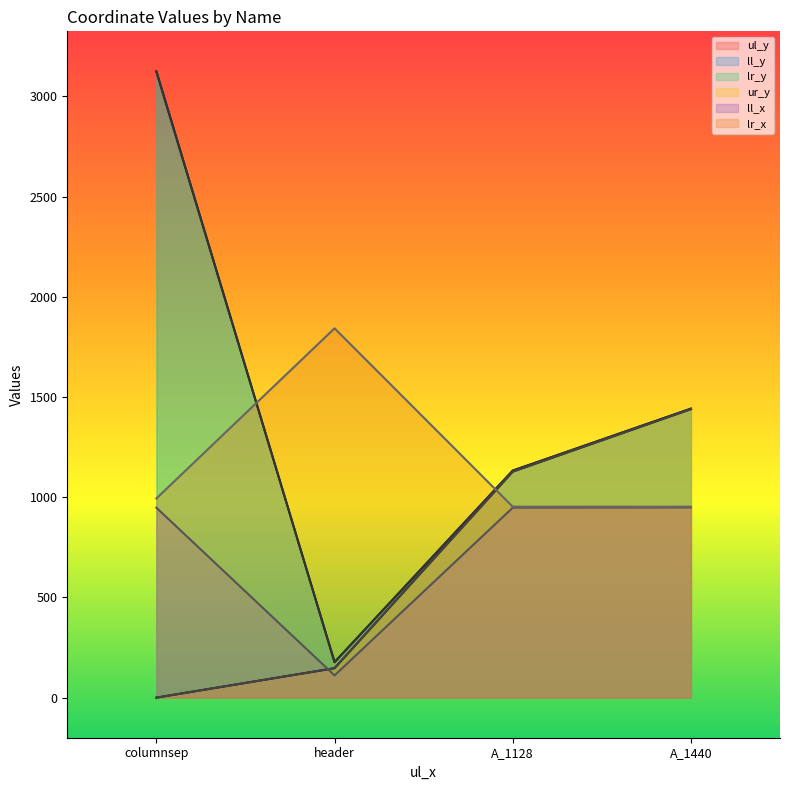

What is the difference between the highest and lowest values at columnsep?

3125